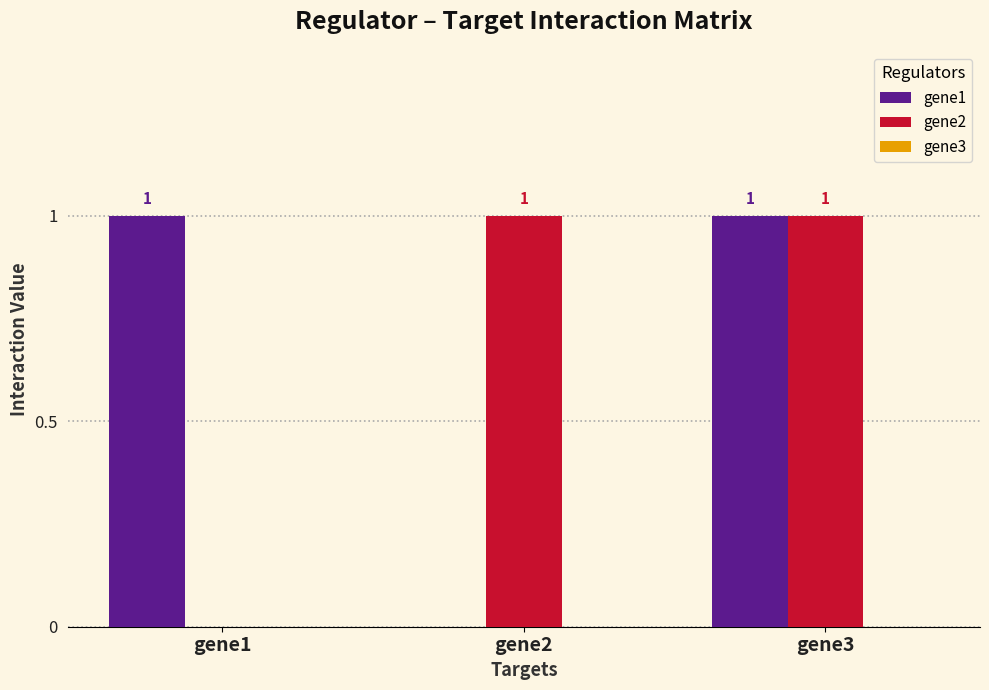

At which label is gene2 closest to 0?

gene1